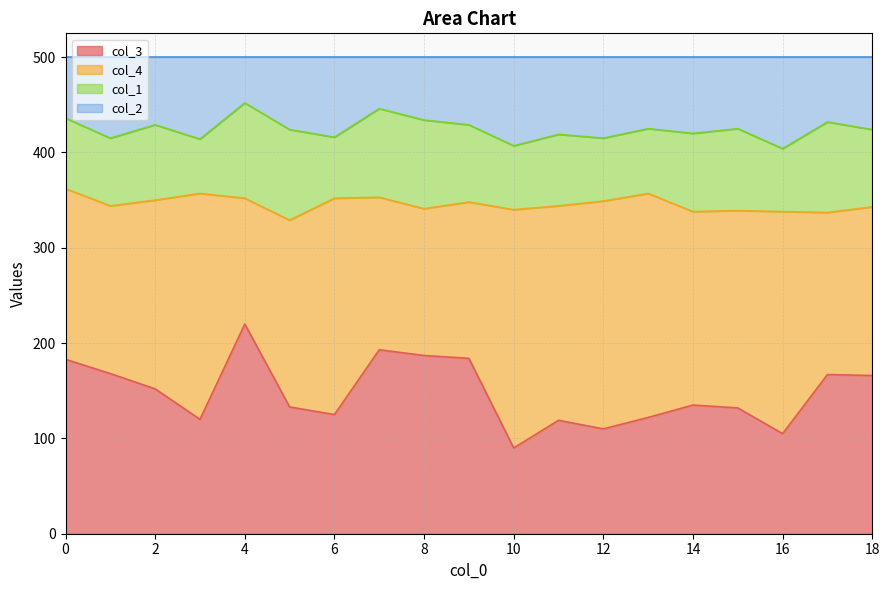

What is the lowest value of the col_3 series?

90